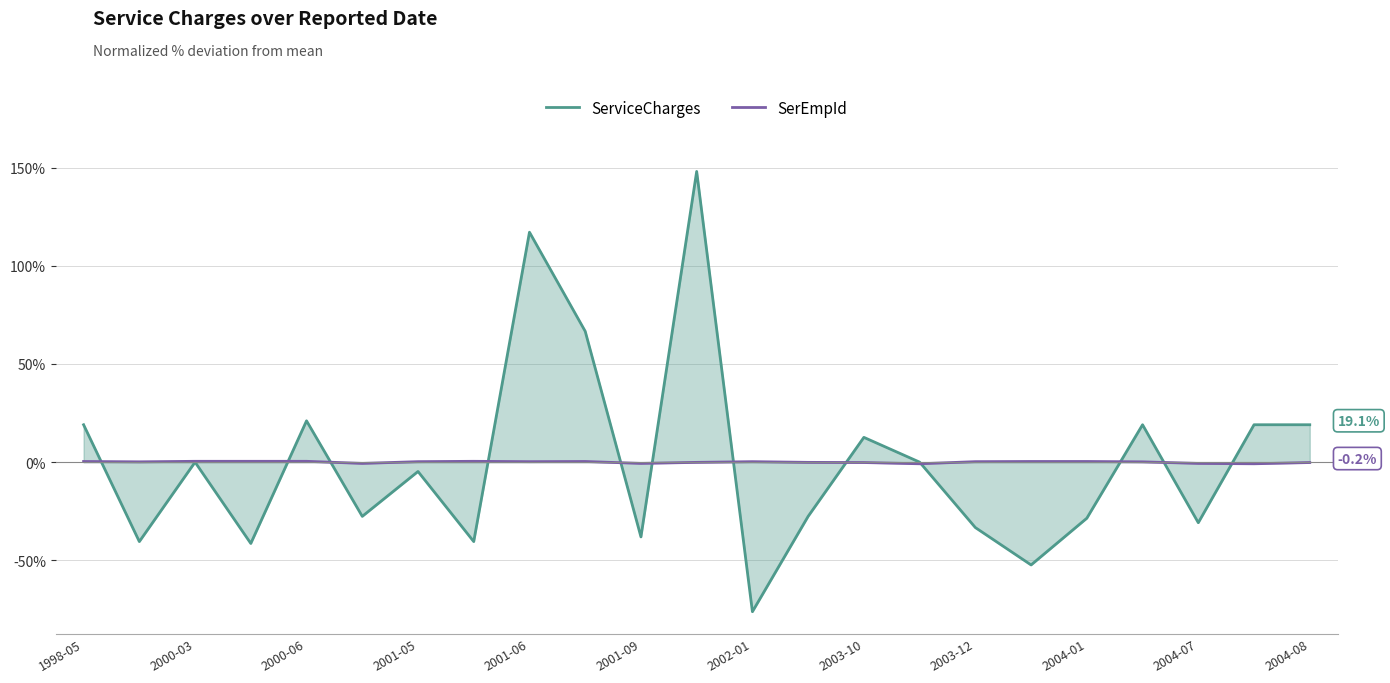

What is the smallest value displayed?

-76.2